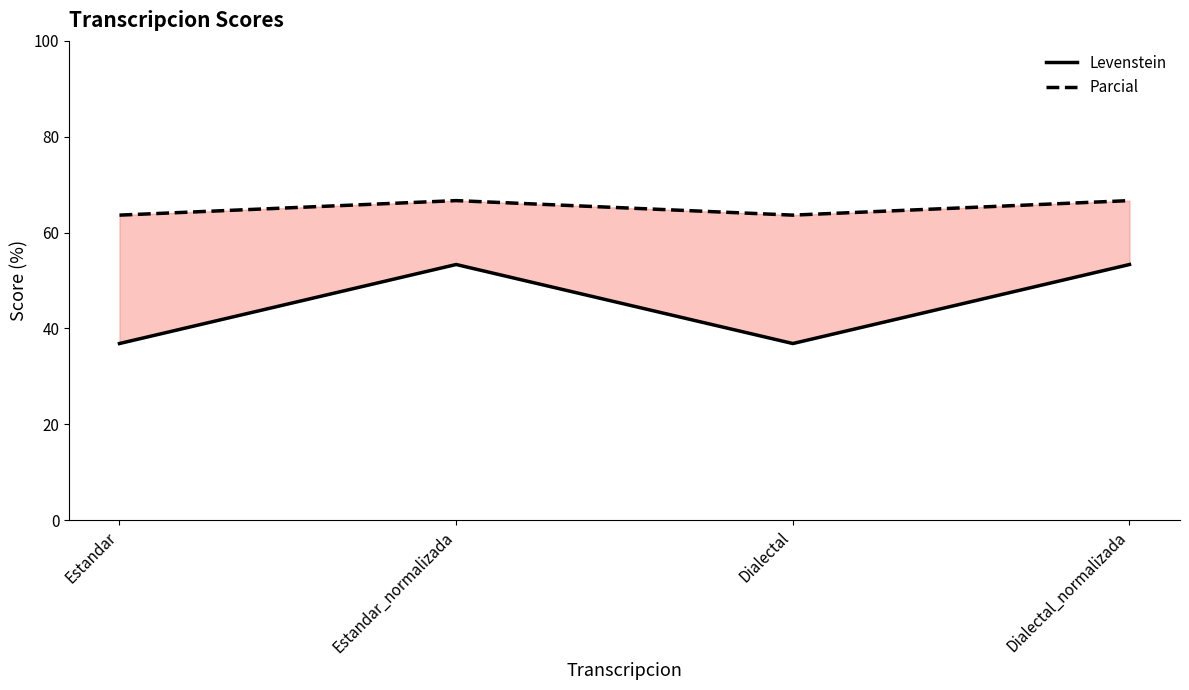

True or false: Parcial has more than 1 points higher than both neighbors.

False